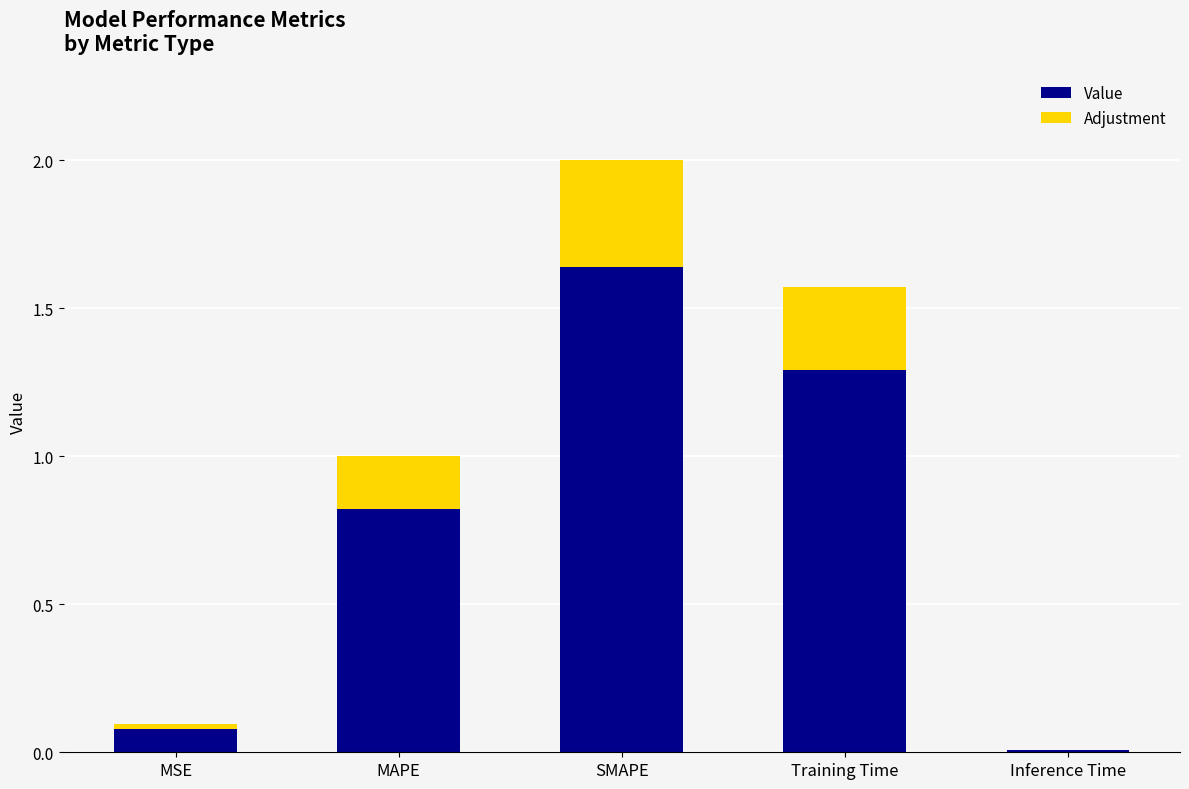

What is the sum of all Value values?

3.8